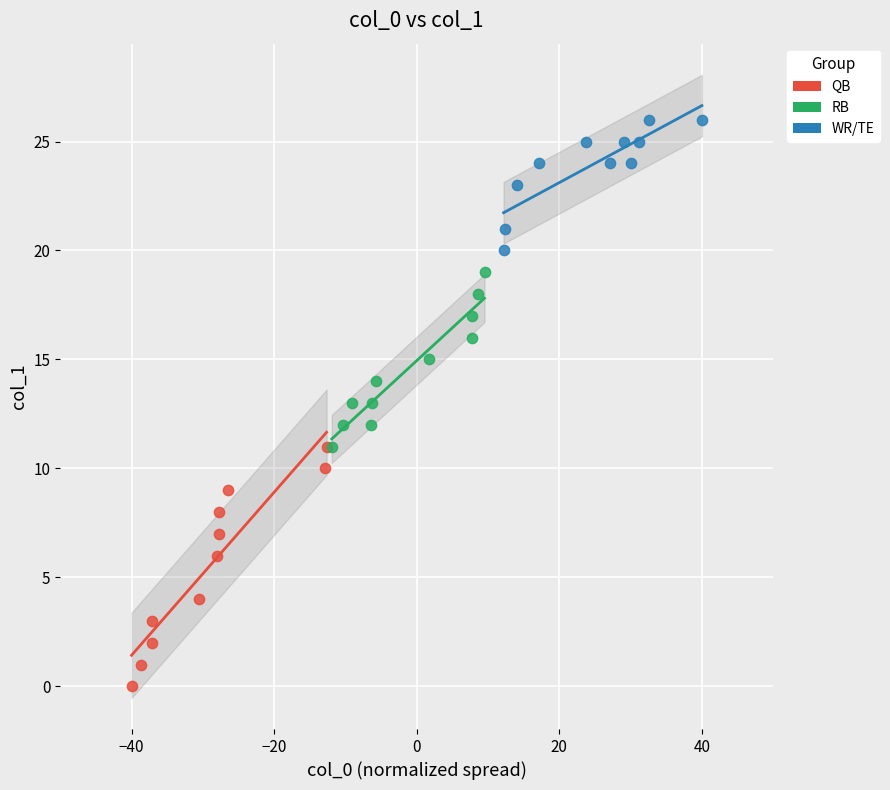

Which series has the largest Y range (max minus min)?

QB